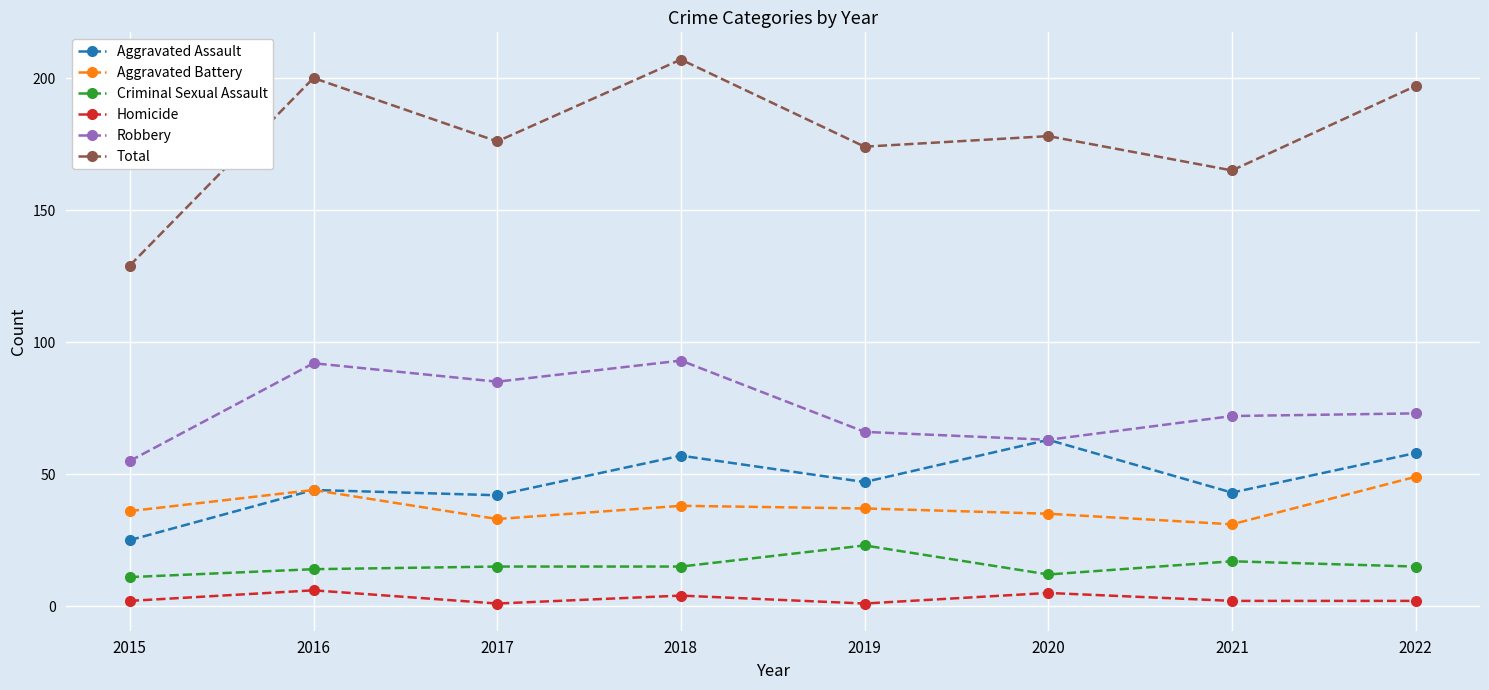

At which category is the sum across all series the highest?

2018